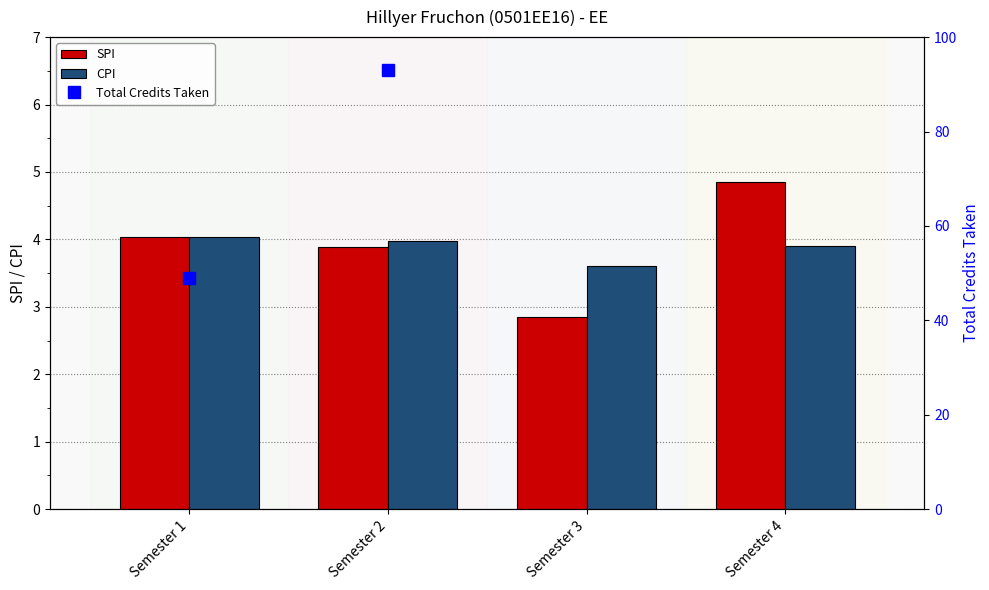

Which series has the widest spread of values?

Total Credits Taken